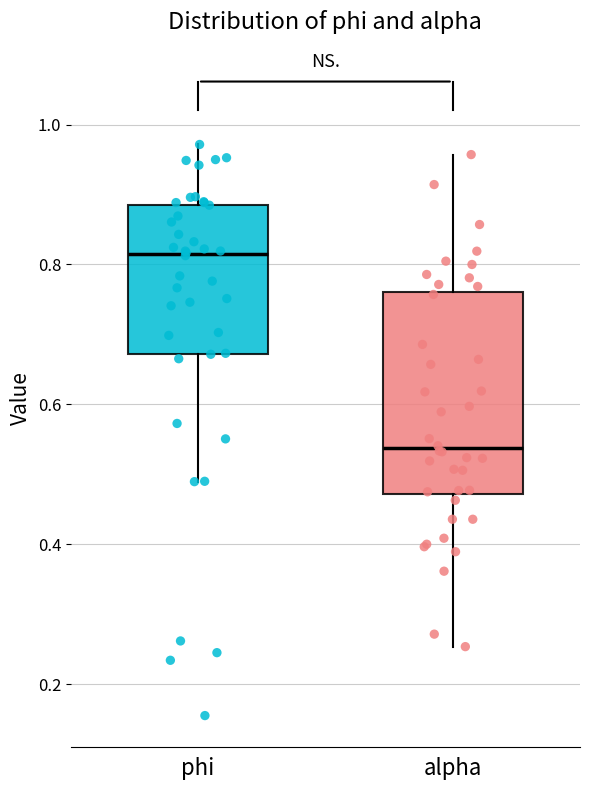

Reading left to right, transcribe this box plot: for each box, give where its median line is, the range the box spans, and where its two whiskers end, as read against the y-axis. The values are not printed on the chart, so give them approximately, as read against the axis.

phi: median 0.82, box 0.68 to 0.88, whiskers 0.48 to 0.98
alpha: median 0.54, box 0.48 to 0.76, whiskers 0.26 to 0.96